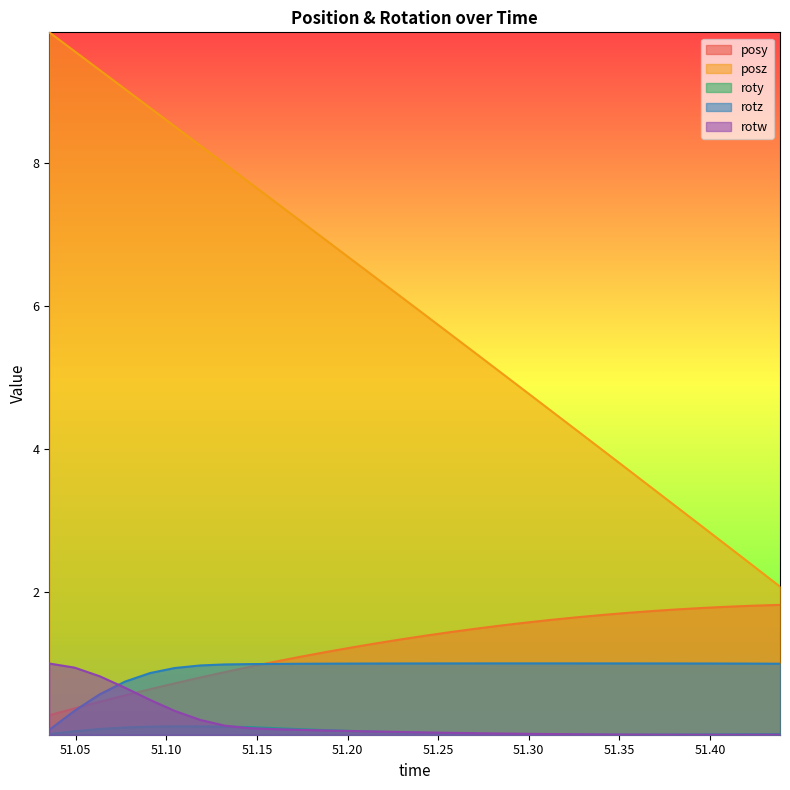

Which series has the largest range (max minus min)?

posz